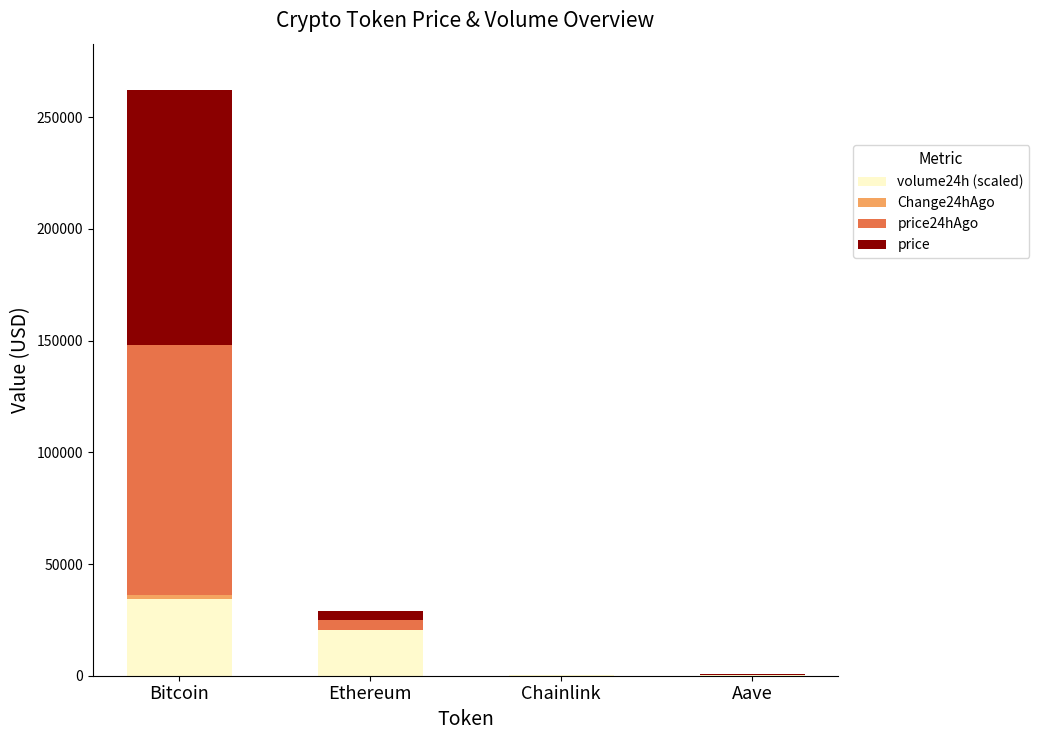

The volume24h (scaled) series shows 20575.6 at Ethereum. True or false?

True